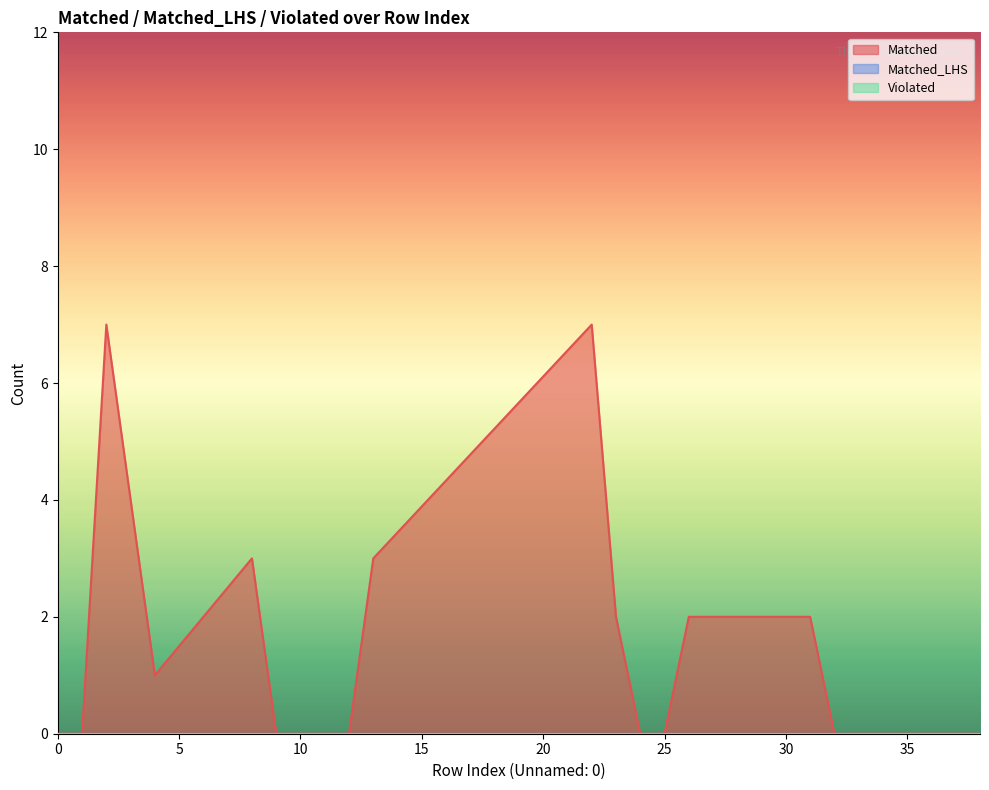

How many lines are shown in the chart?

3